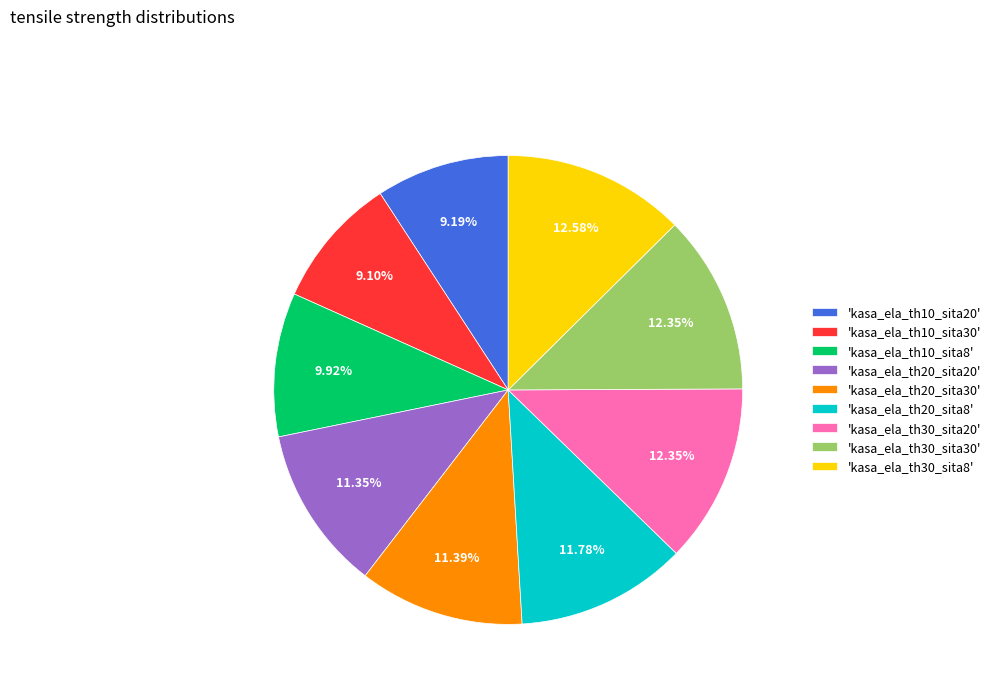

Do 'kasa_ela_th20_sita30' and 'kasa_ela_th10_sita30' together represent more than half of the pie?

No